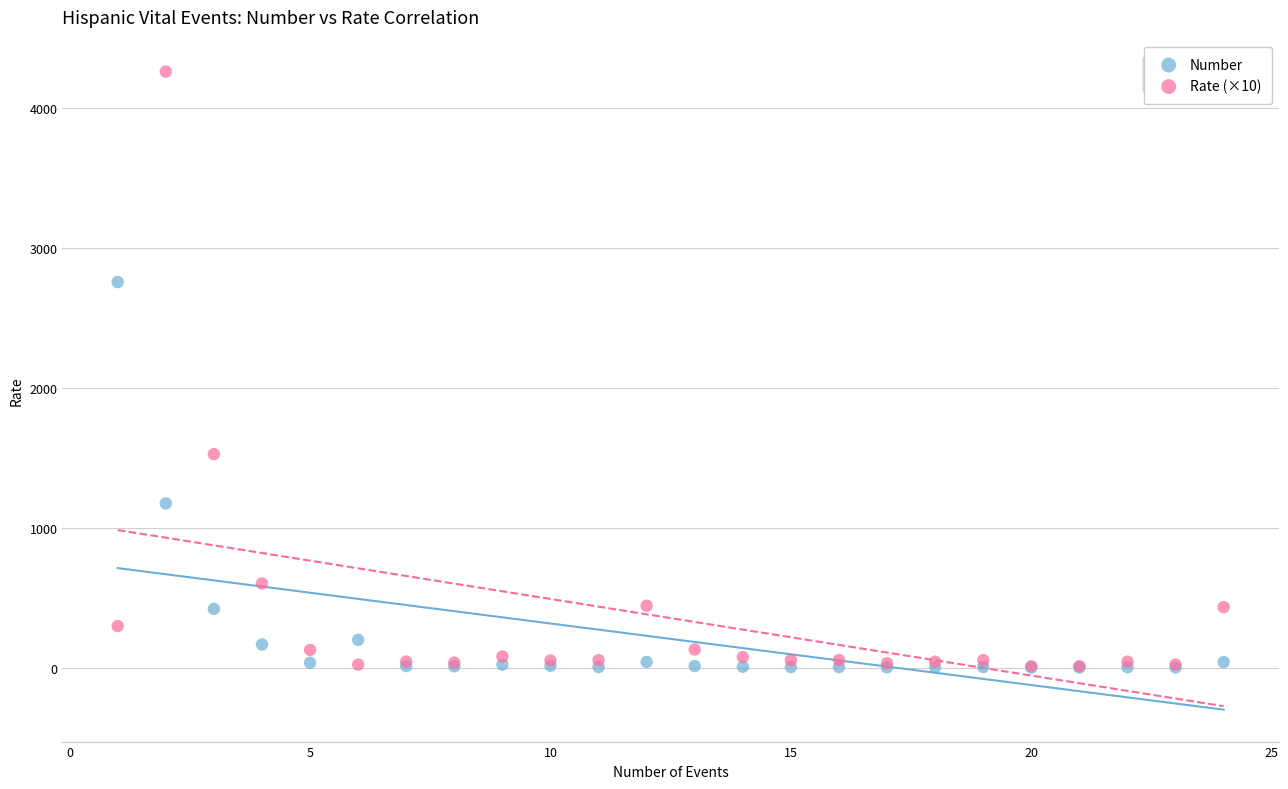

Which series has the widest spread of Y values?

Rate (×10)